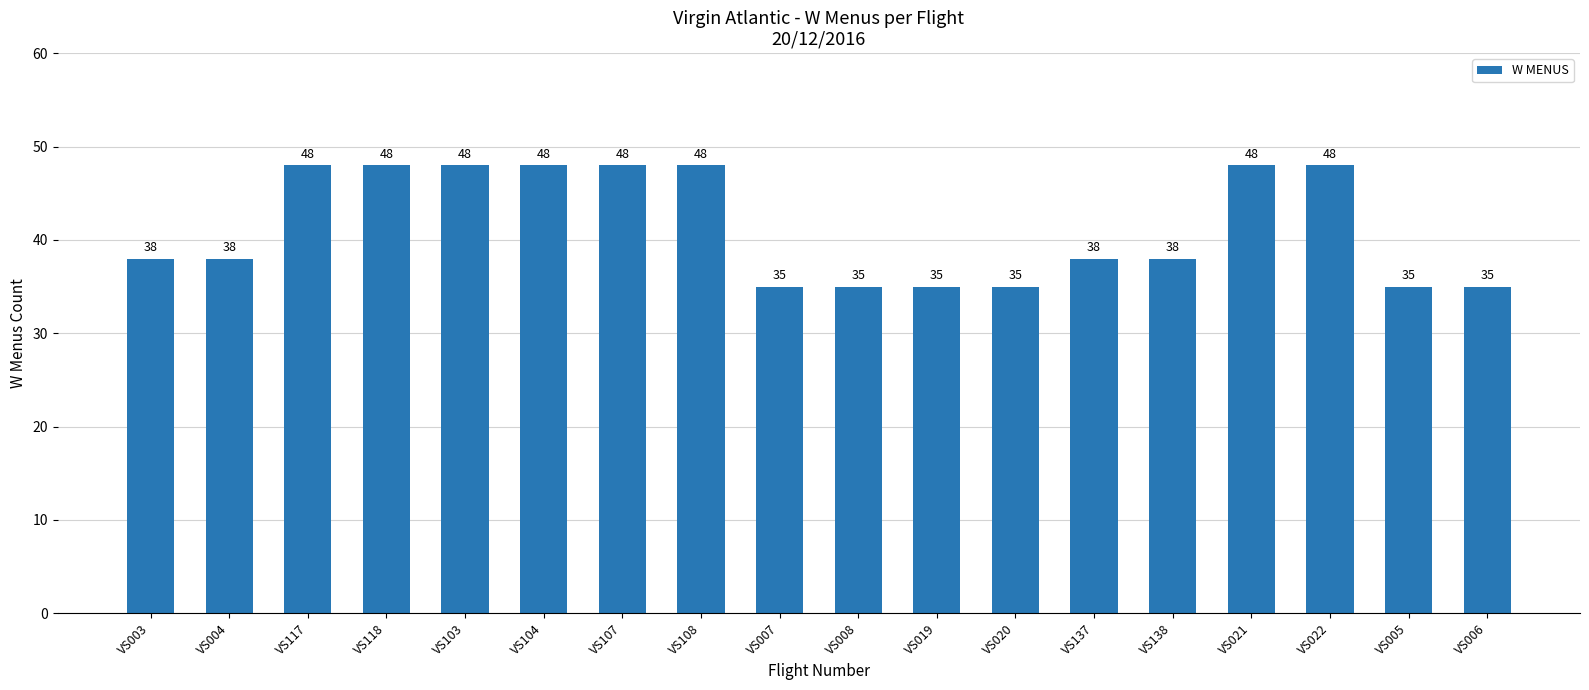

What is the maximum value shown in the chart?

48